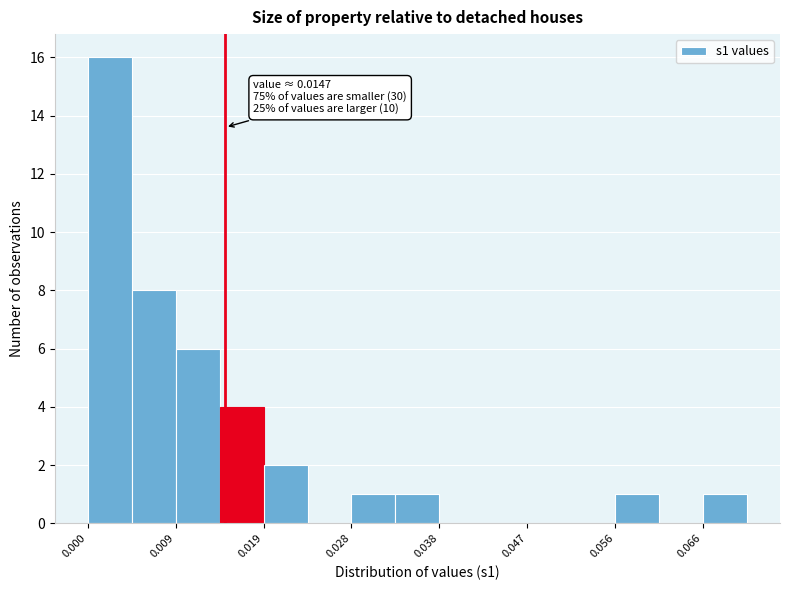

Which range on the x-axis has the tallest bar?

0.000 to 0.005